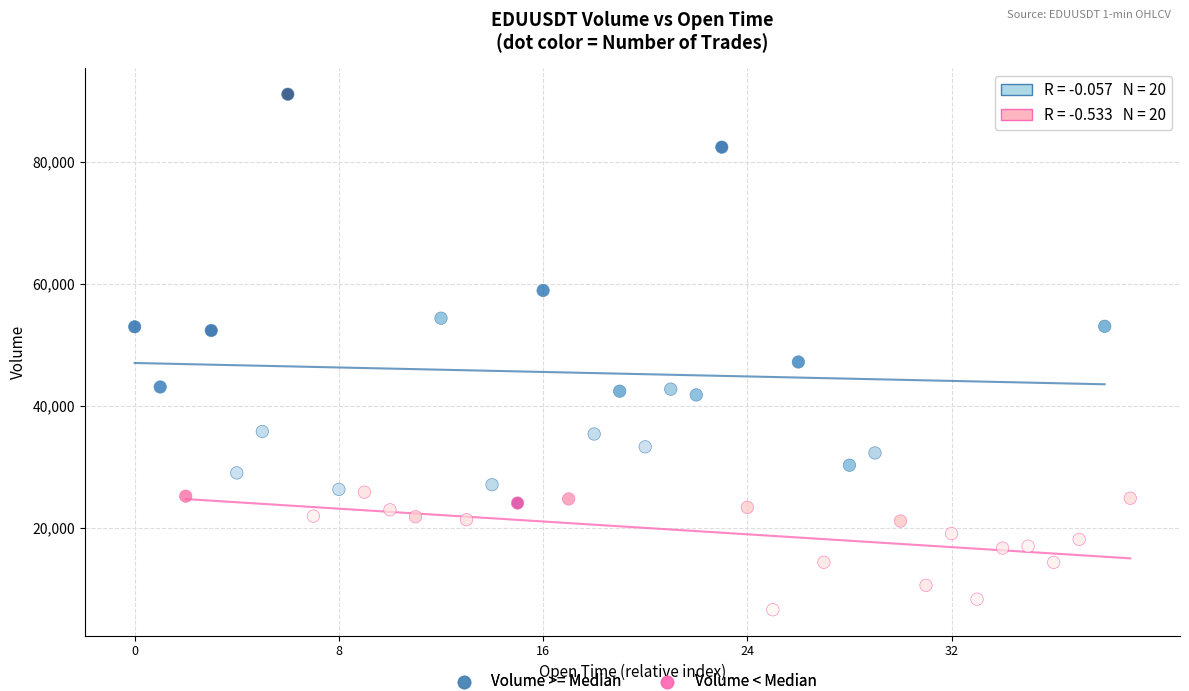

Which series contains the highest Y value?

Volume >= Median